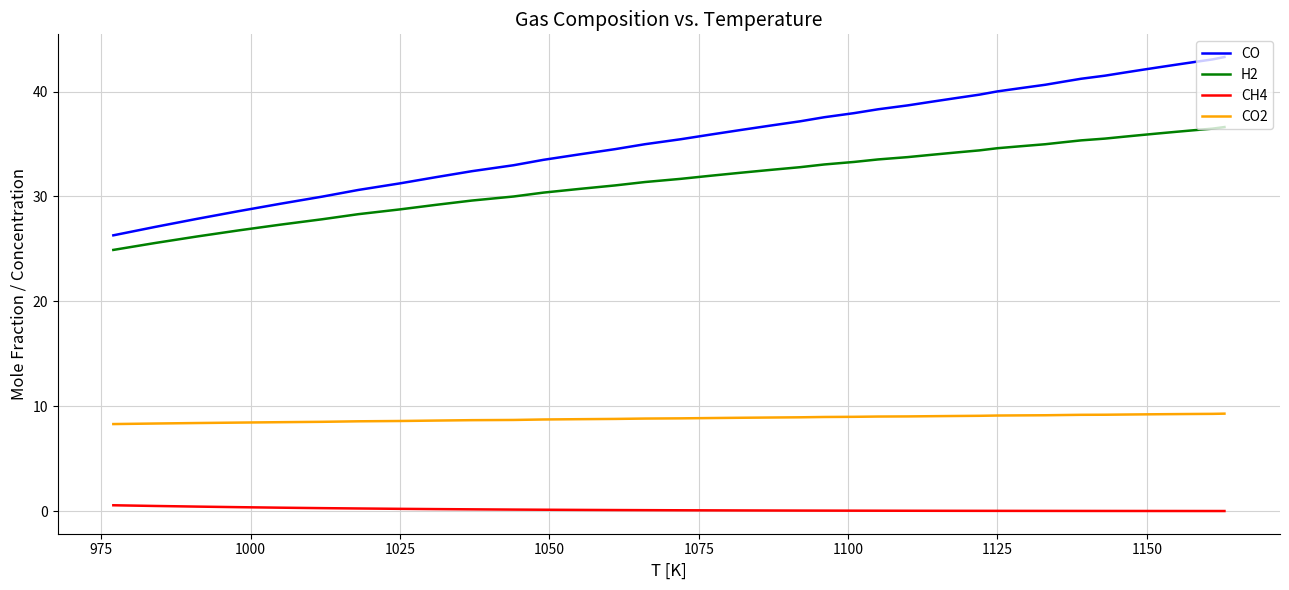

Does the chart display data point markers on the line(s)?

No